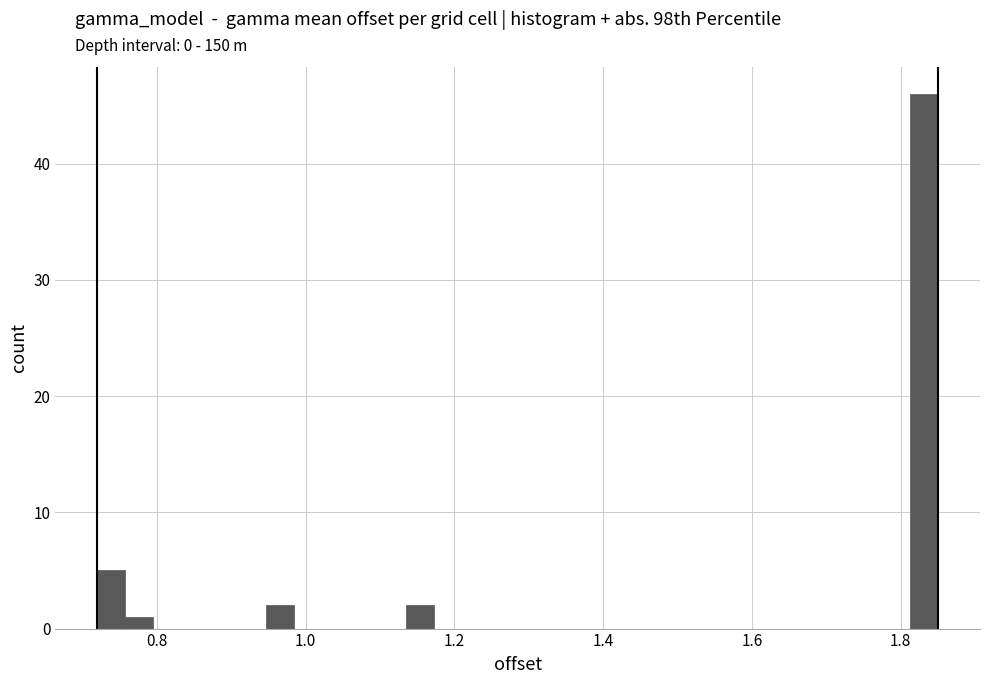

Read against the x-axis, roughly where is the centre of the tallest bar?

1.84